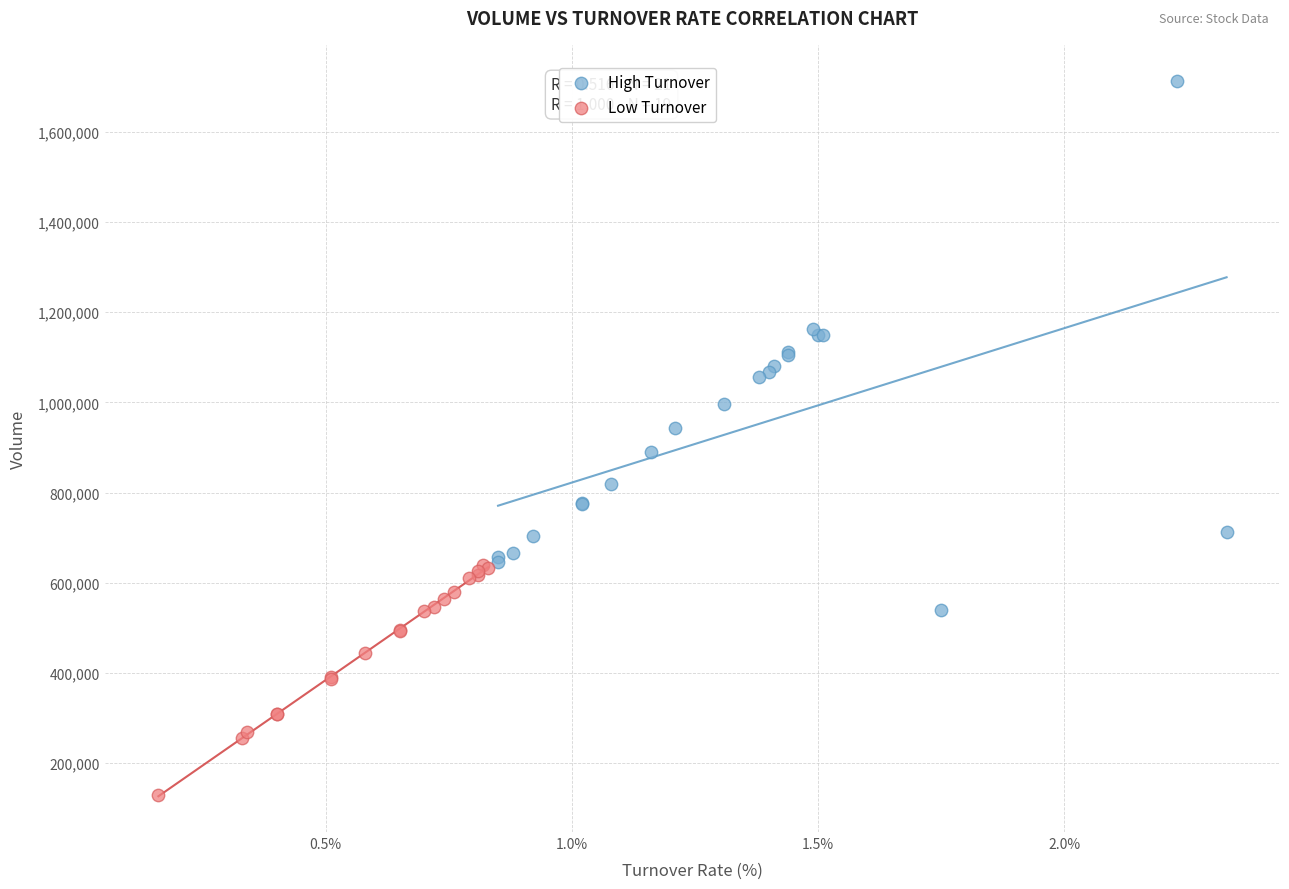

Which series contains the lowest Y value?

Low Turnover